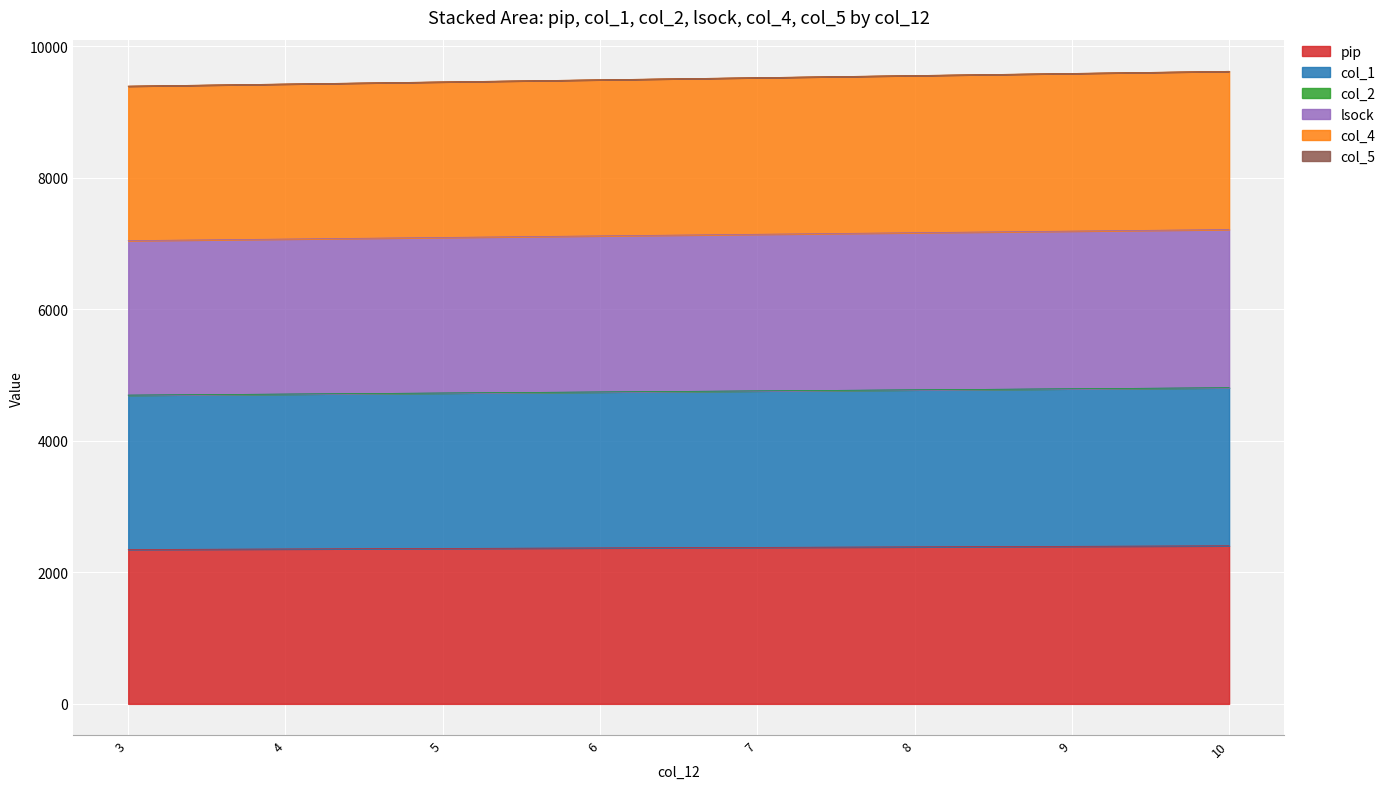

What is the lowest value of the pip series?

2347.5